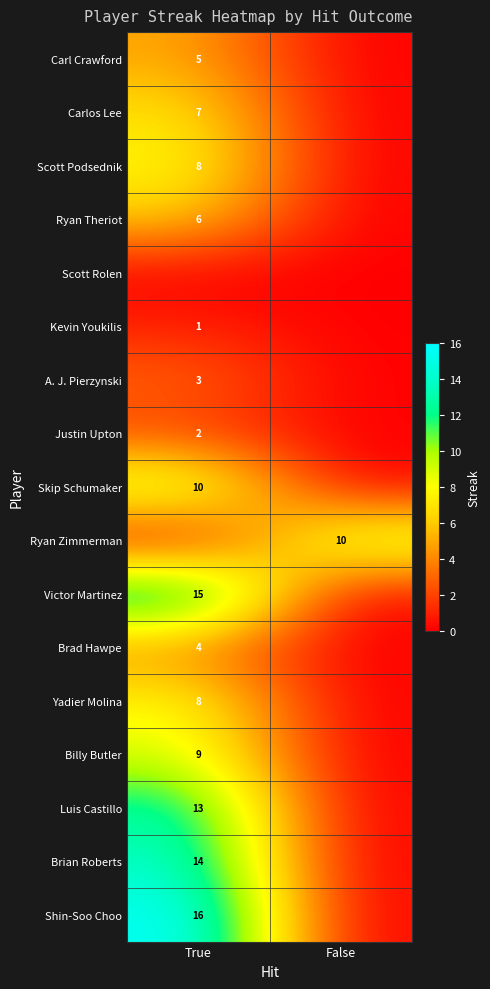

Which category has the highest value across all series?

True